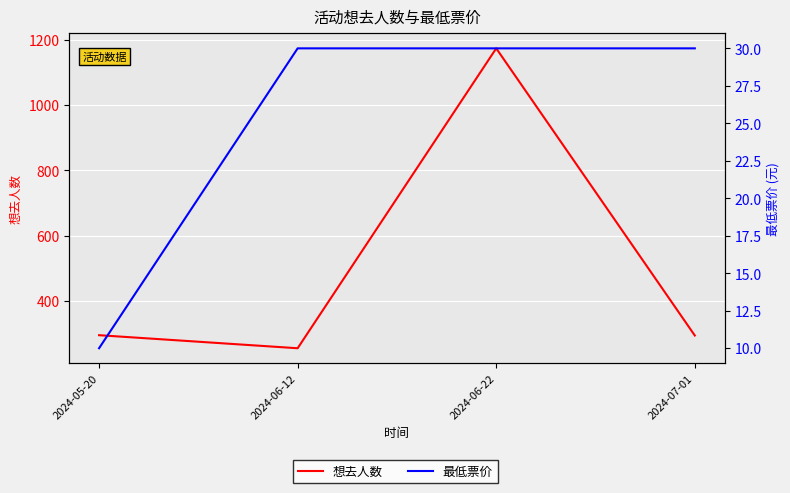

Is it true that 想去人数 equals 294 at 2024-07-01?

True